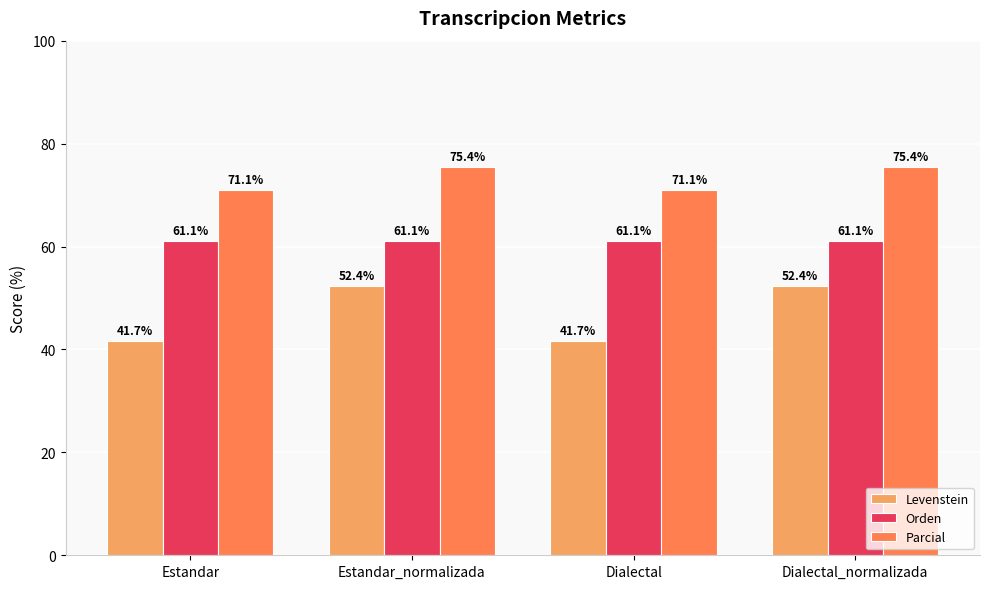

Rank the series by their maximum value, from lowest to highest.

Levenstein, Orden, Parcial